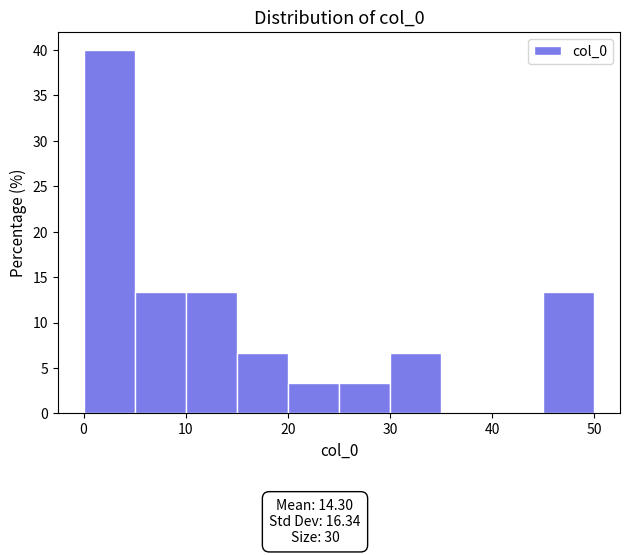

Over which range of the x-axis is the bar tallest?

0 to 5